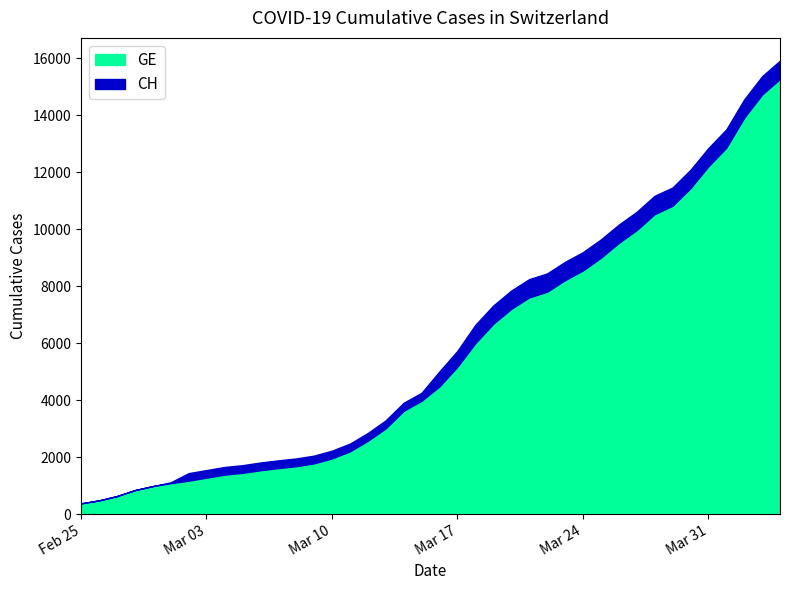

What is the label of the 21st point from the left?

2020-03-16